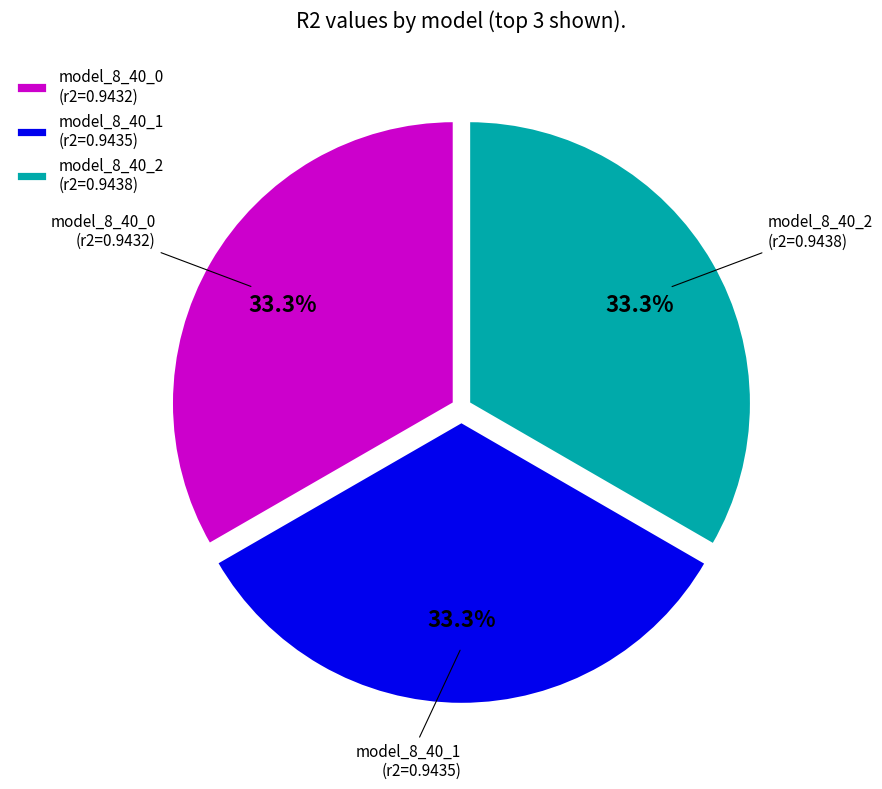

Combined, what portion of the pie is model_8_40_1 (r2=0.9435) and model_8_40_2 (r2=0.9438)?

66.7%